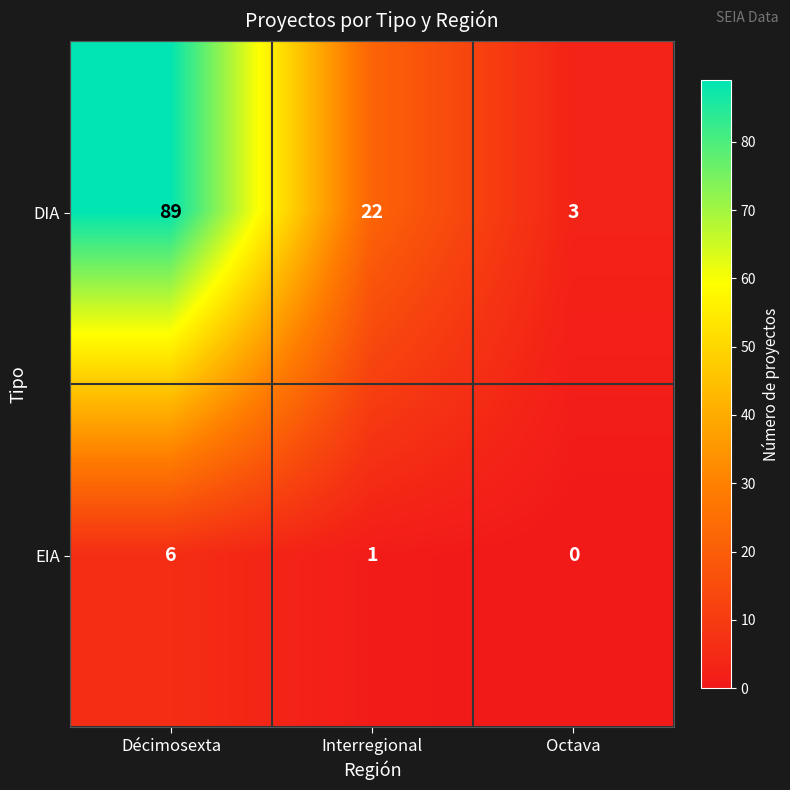

Is it true that DIA equals 89 at Décimosexta?

True